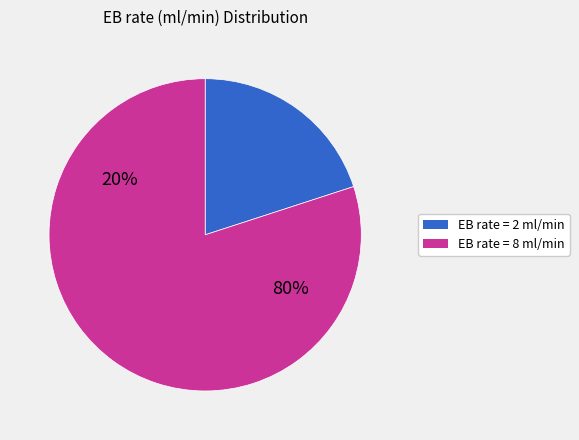

Does 0 represent more than half of the total?

No